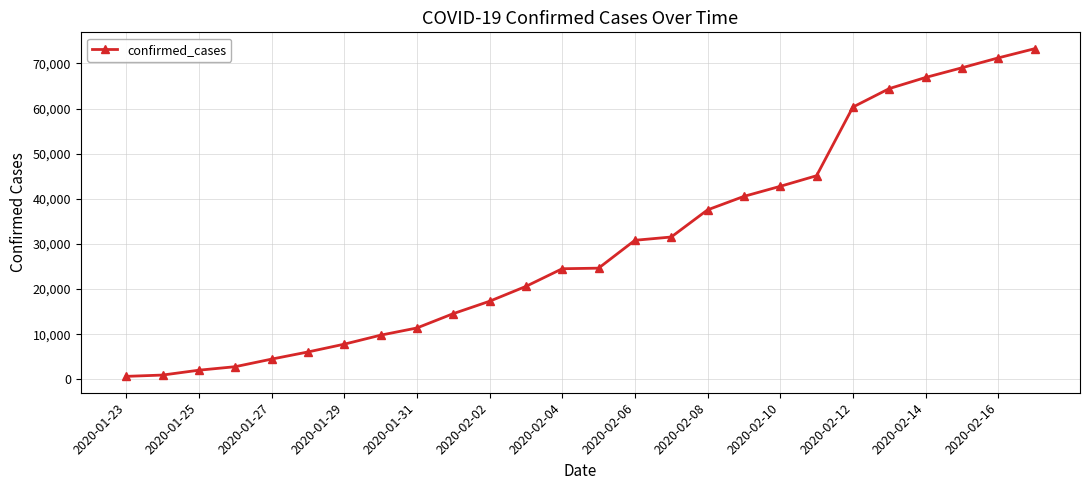

What is the difference between the maximum and minimum values?

72607